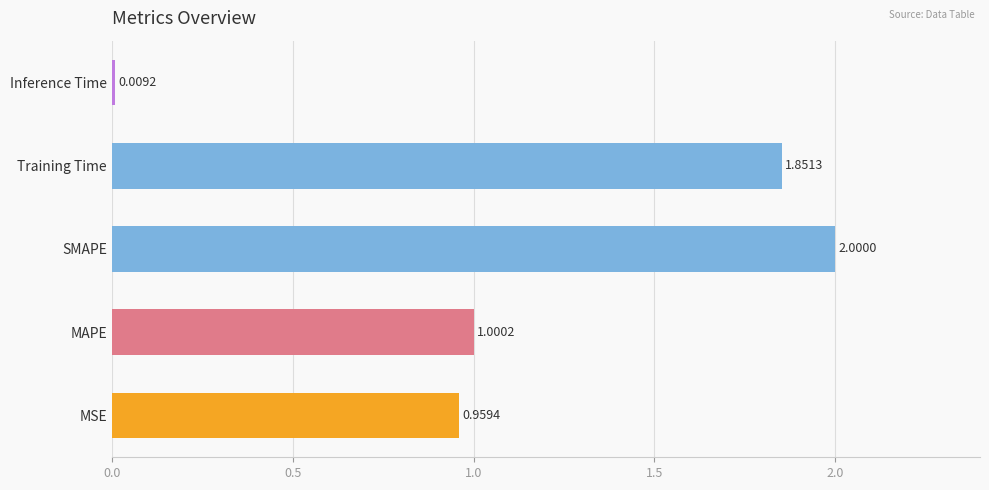

At which category does the chart reach its peak across all series?

SMAPE